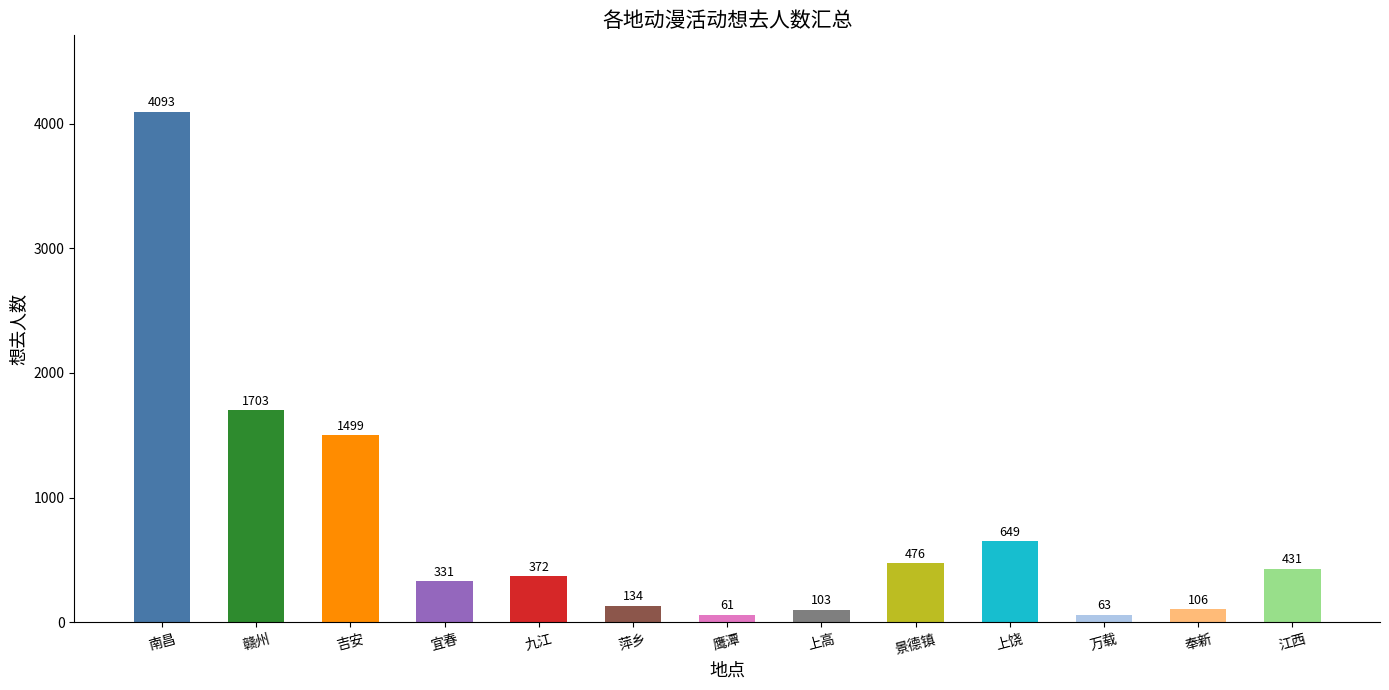

At which label is the value closest to 2077?

赣州